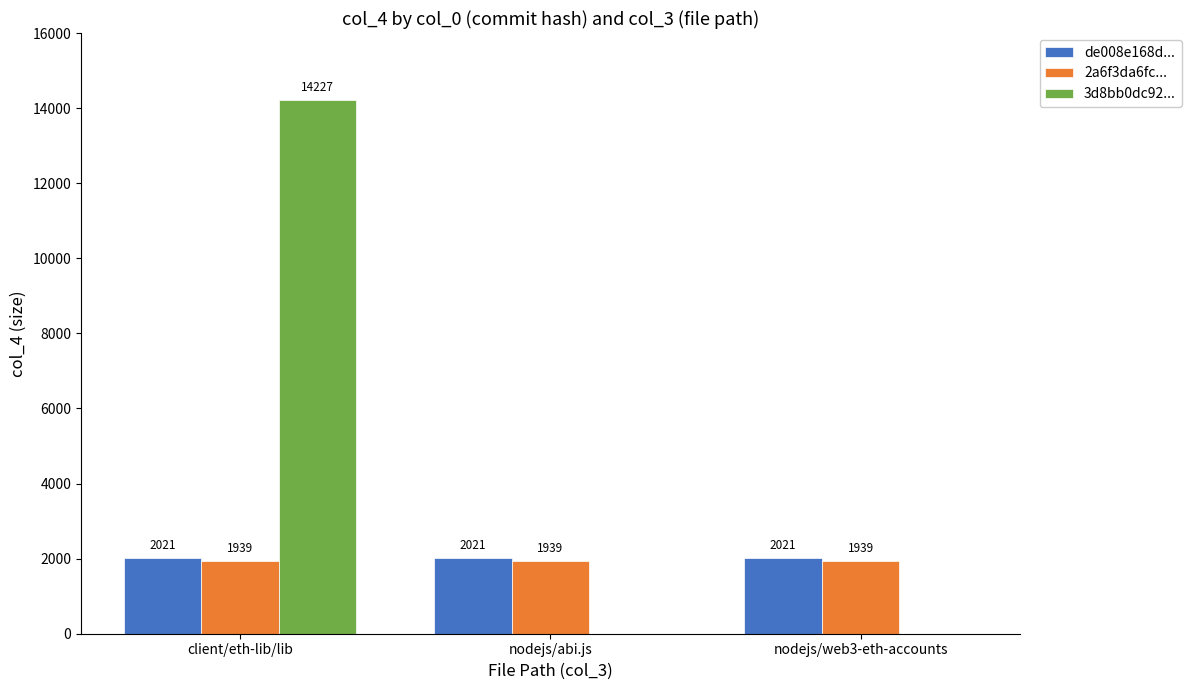

What is the greatest value displayed?

14227